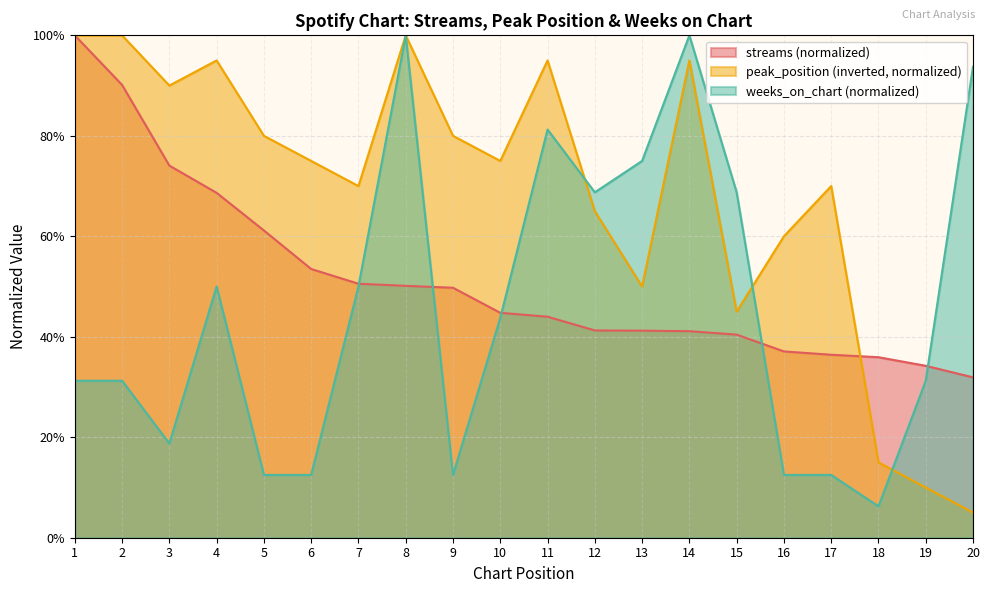

How many times do peak_position and streams cross each other?

1